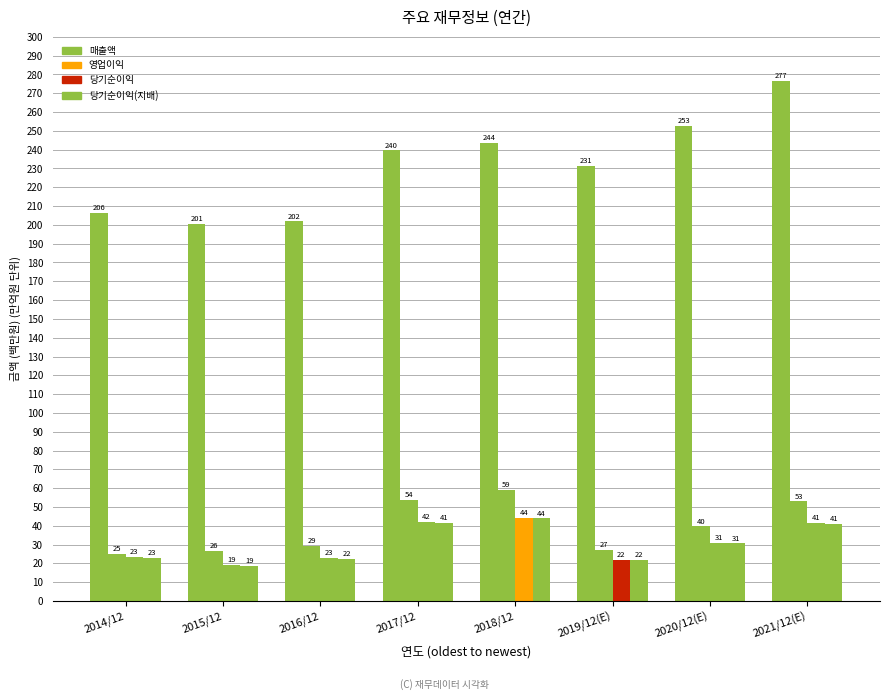

Count the number of categories in the chart.

8